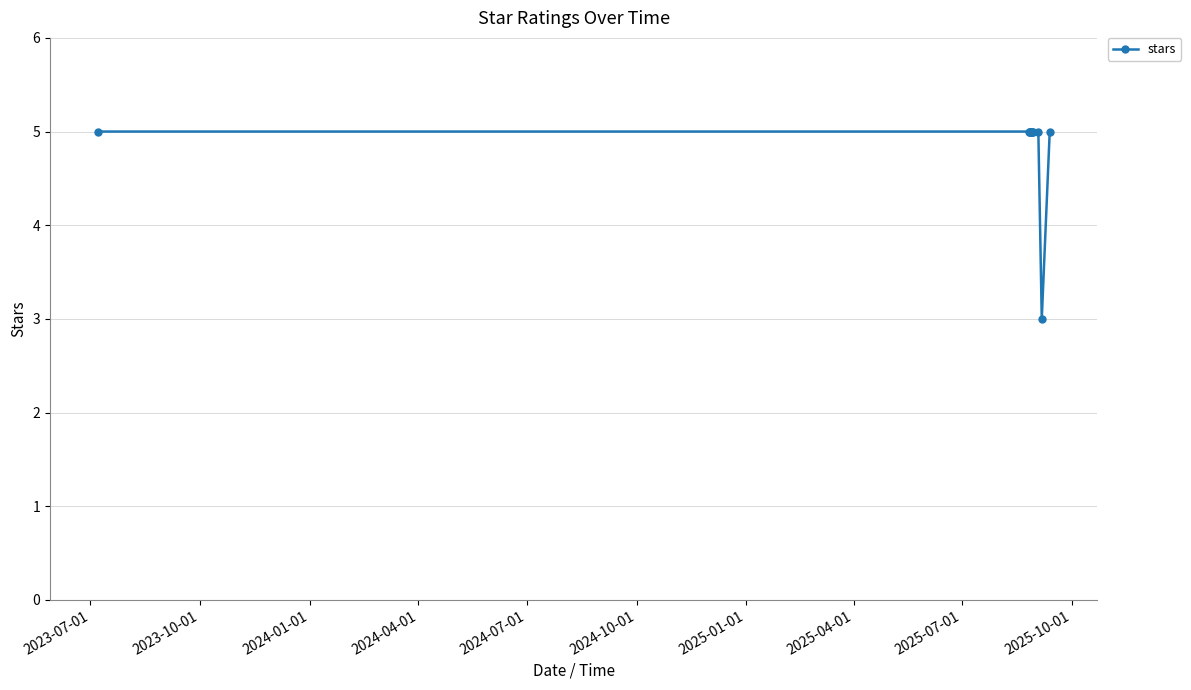

What is the maximum value shown in the chart?

5